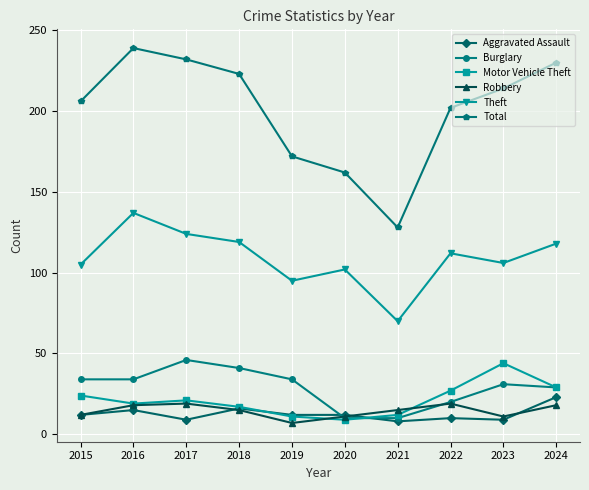

What is the value of the Motor Vehicle Theft point at the 9th from the left?

44